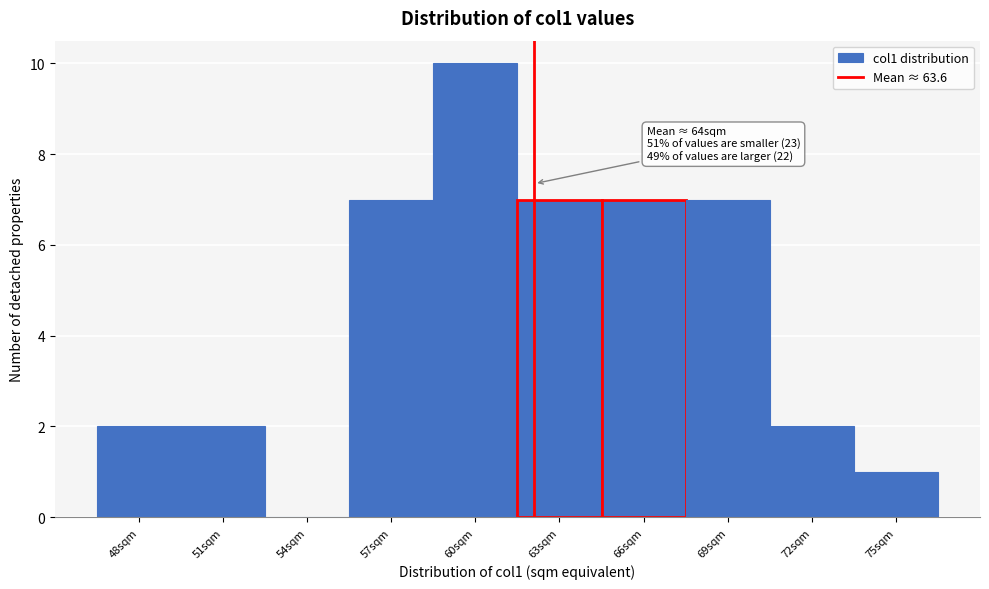

Reading left to right, extract all data points from this chart.

48sqm=2	51sqm=2	54sqm=0	57sqm=7	60sqm=10	63sqm=7	66sqm=7	69sqm=7	72sqm=2	75sqm=1